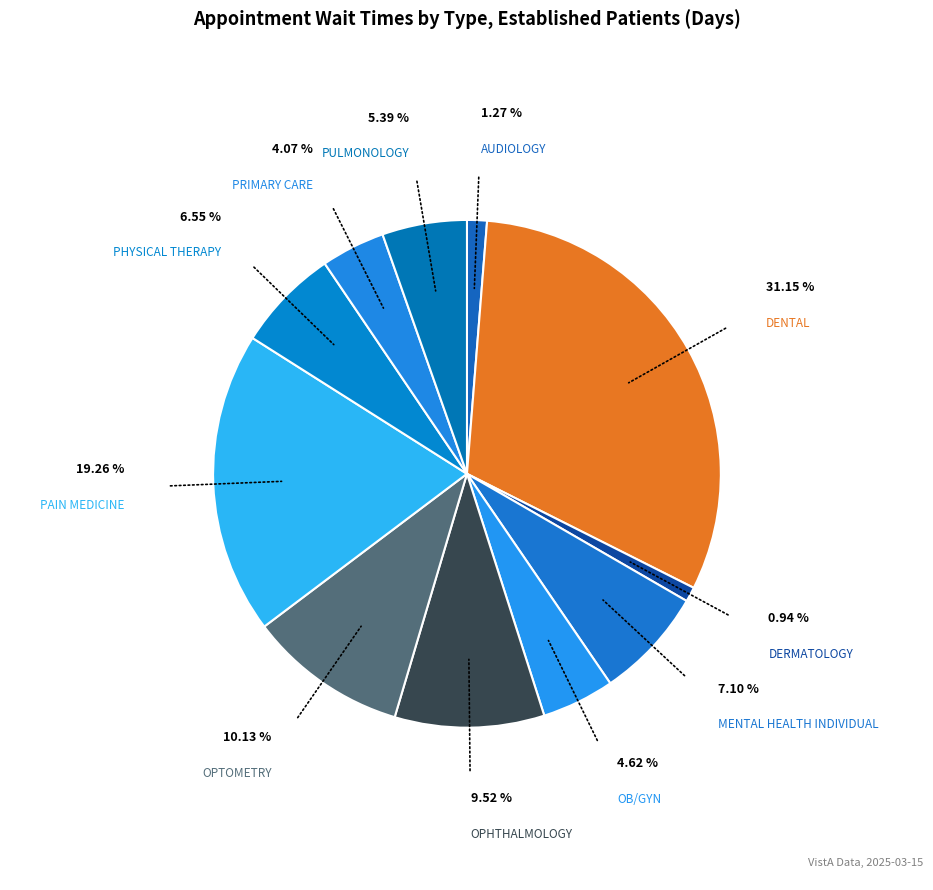

What is the largest slice in the pie chart?

DENTAL